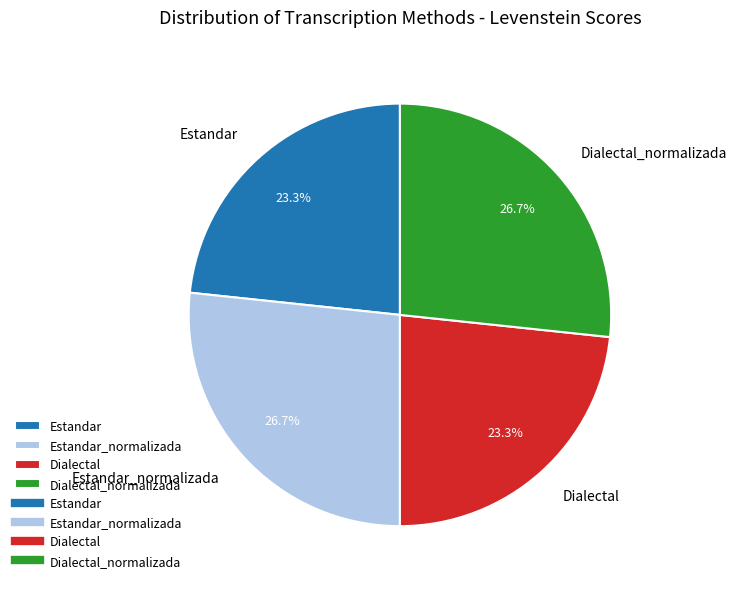

True or false: Estandar accounts for 23% of the total.

True